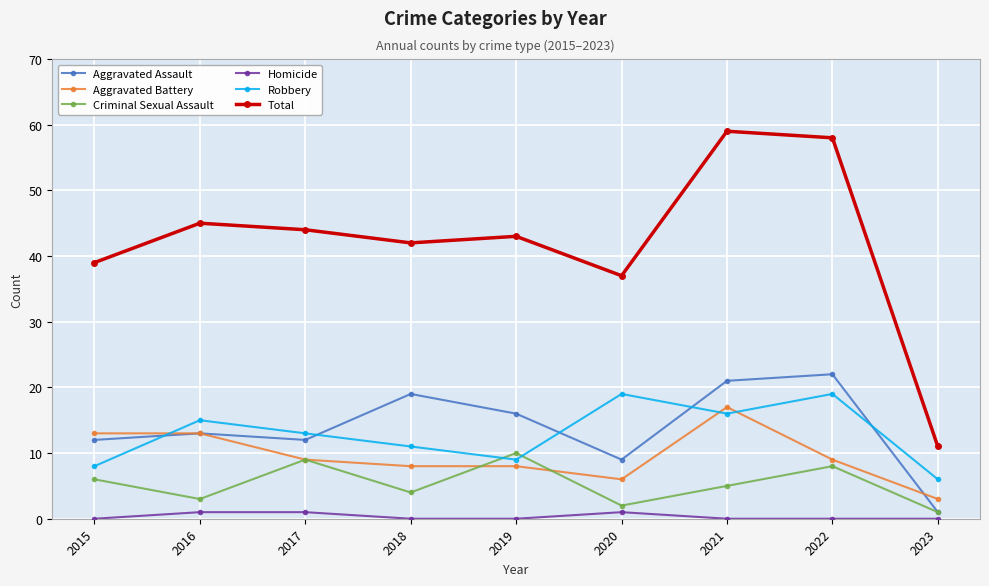

What is the sum of the Total values at 2018 and 2016?

87